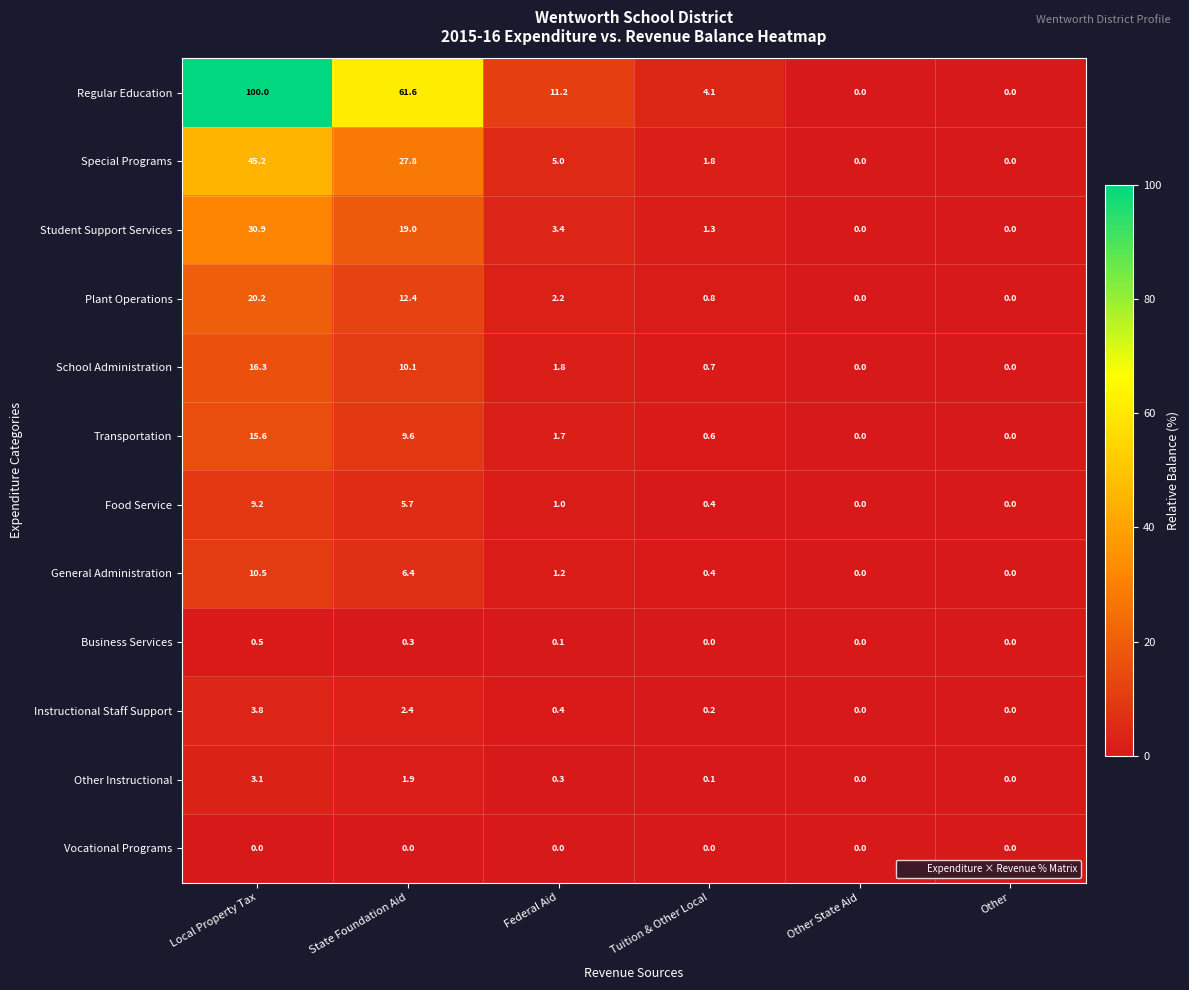

Which series has the widest spread of values?

Regular Education